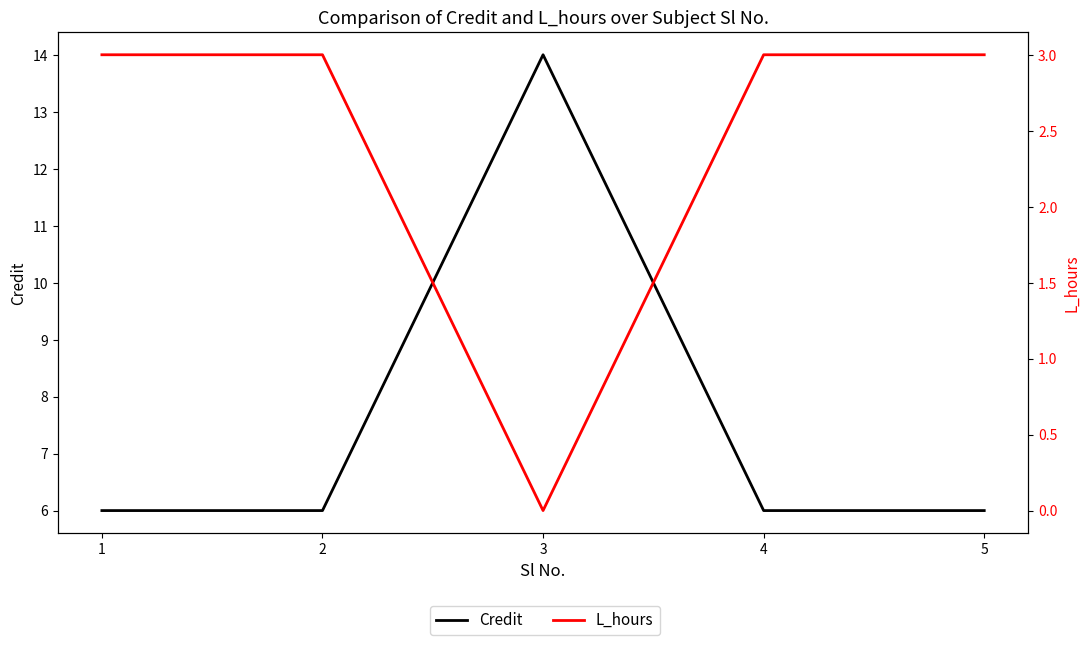

Reading left to right, list all the values displayed in this chart.

Credit: 6	6	14	6	6
L_hours: 3	3	0	3	3